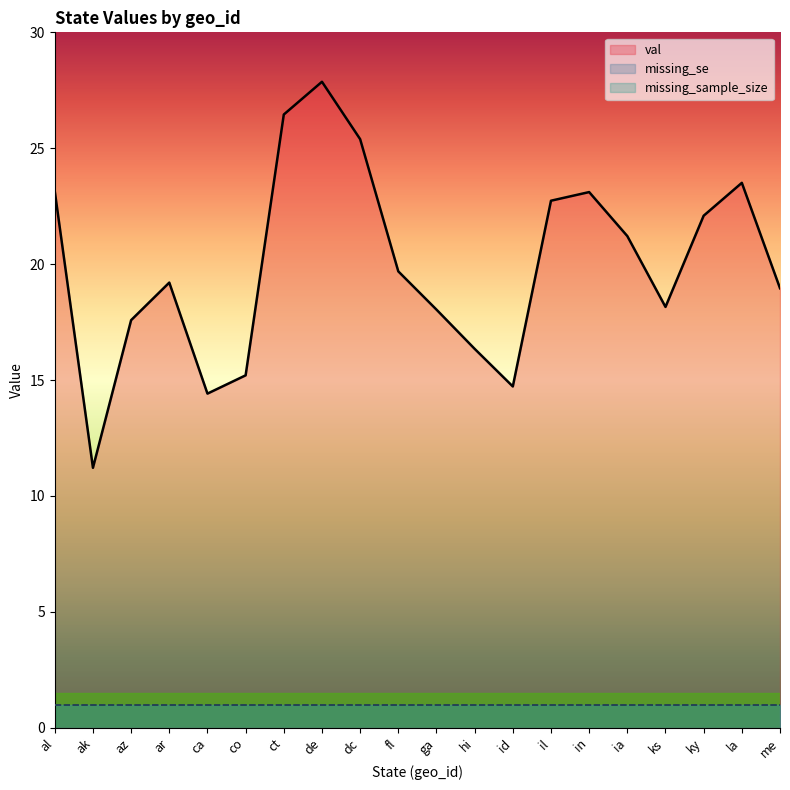

Reading left to right, transcribe all the data shown in this chart.

val: al=23.1	ak=11.2	az=17.6	ar=19.2	ca=14.4	co=15.2	ct=26.5	de=27.9	dc=25.4	fl=19.7	ga=18.0	hi=16.3	id=14.7	il=22.7	in=23.1	ia=21.2	ks=18.2	ky=22.1	la=23.5	me=19.0
missing_se: al=1.0	ak=1.0	az=1.0	ar=1.0	ca=1.0	co=1.0	ct=1.0	de=1.0	dc=1.0	fl=1.0	ga=1.0	hi=1.0	id=1.0	il=1.0	in=1.0	ia=1.0	ks=1.0	ky=1.0	la=1.0	me=1.0
missing_sample_size: al=1.0	ak=1.0	az=1.0	ar=1.0	ca=1.0	co=1.0	ct=1.0	de=1.0	dc=1.0	fl=1.0	ga=1.0	hi=1.0	id=1.0	il=1.0	in=1.0	ia=1.0	ks=1.0	ky=1.0	la=1.0	me=1.0